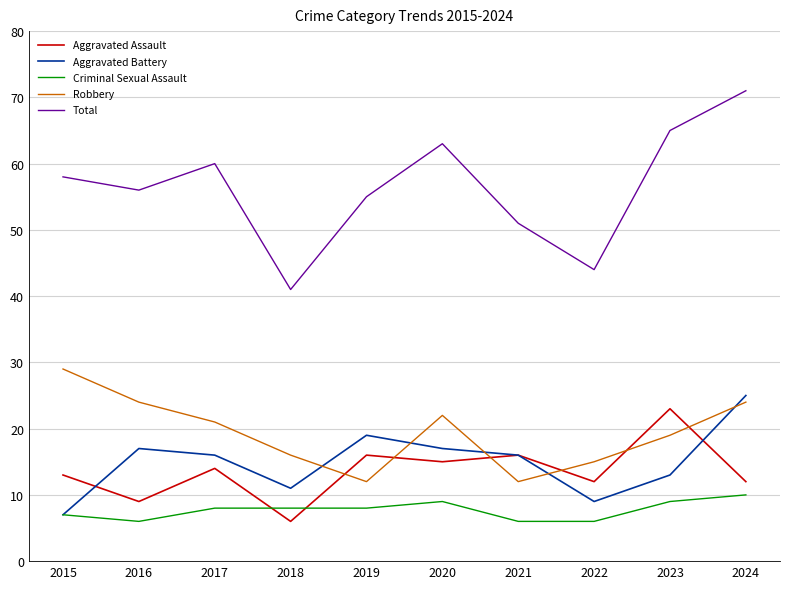

How many intersections are there between Aggravated Battery and Robbery?

5